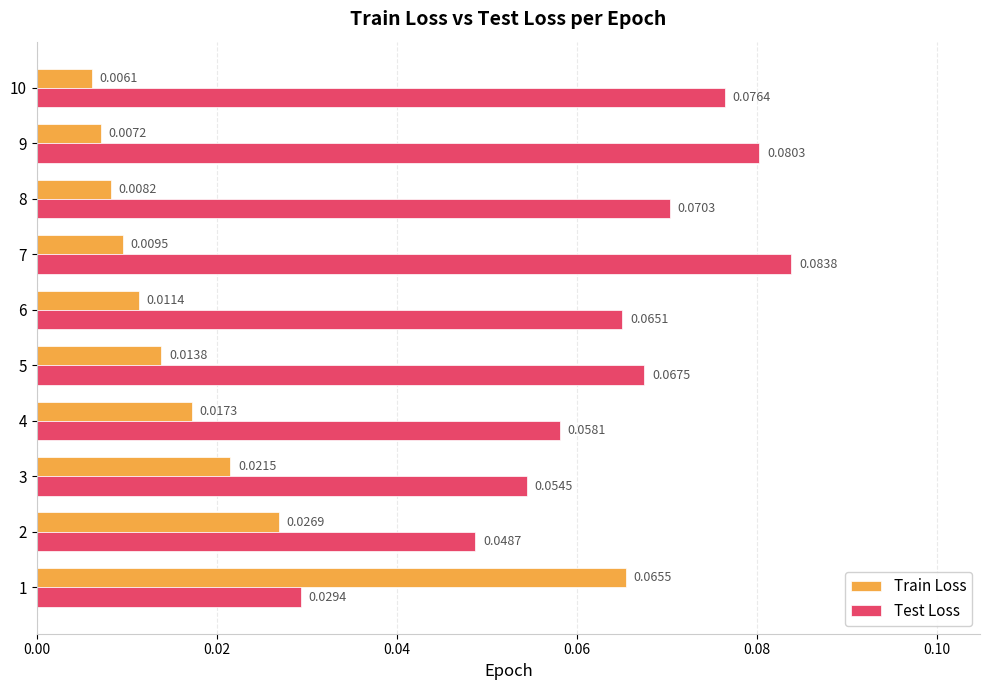

What is the sum of all Train Loss values?

0.2